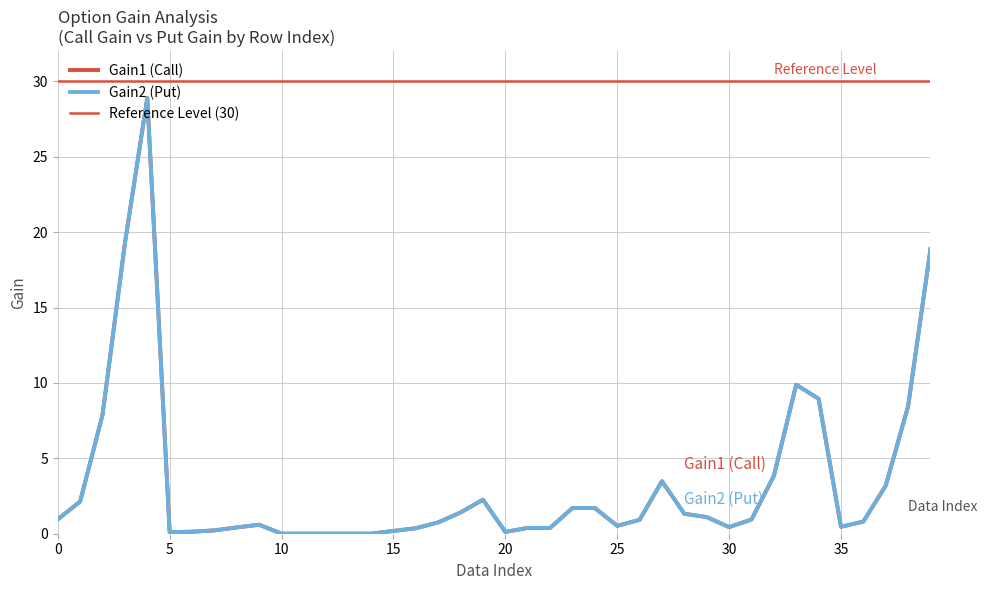

How many lines are shown in the chart?

2